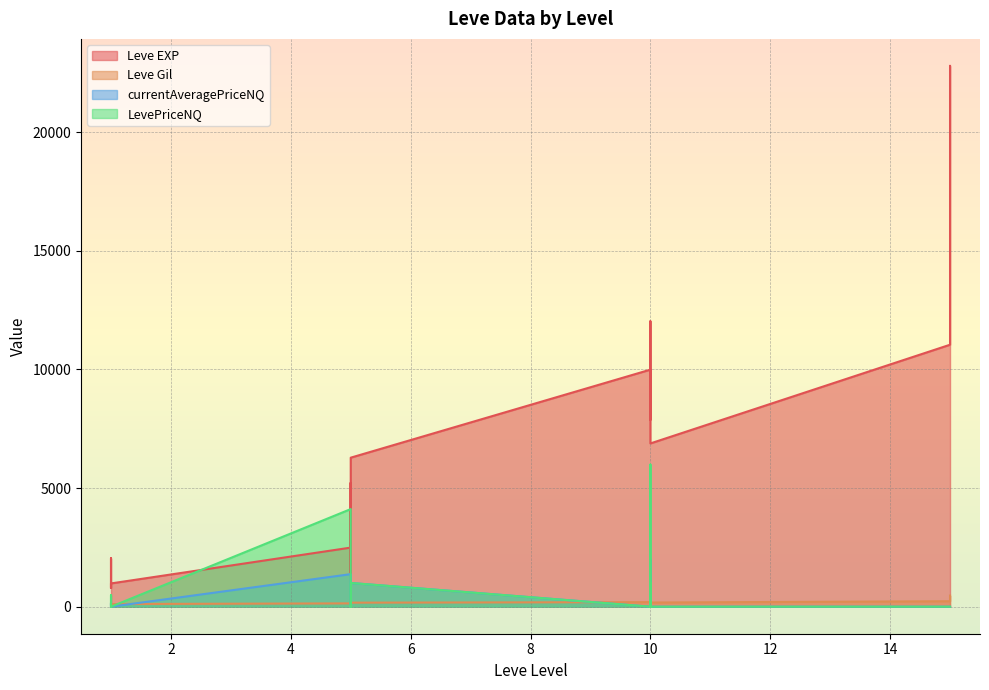

Rank the series by their maximum value, from highest to lowest.

Leve EXP, LevePriceNQ, currentAveragePriceNQ, Leve Gil